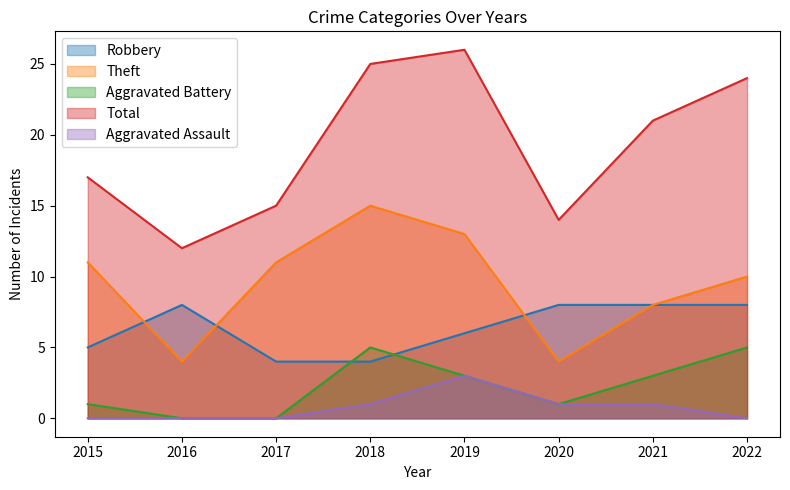

Which category has the lowest value across all series?

2016